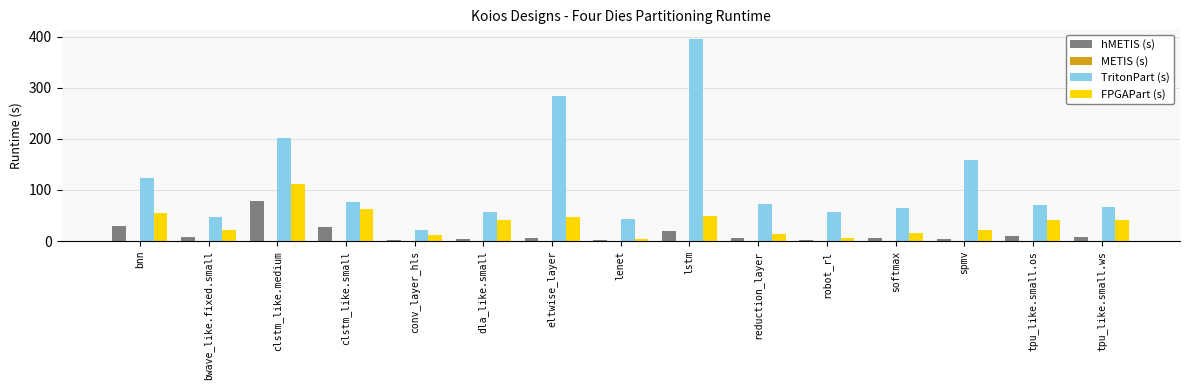

What is the greatest value displayed?

395.0